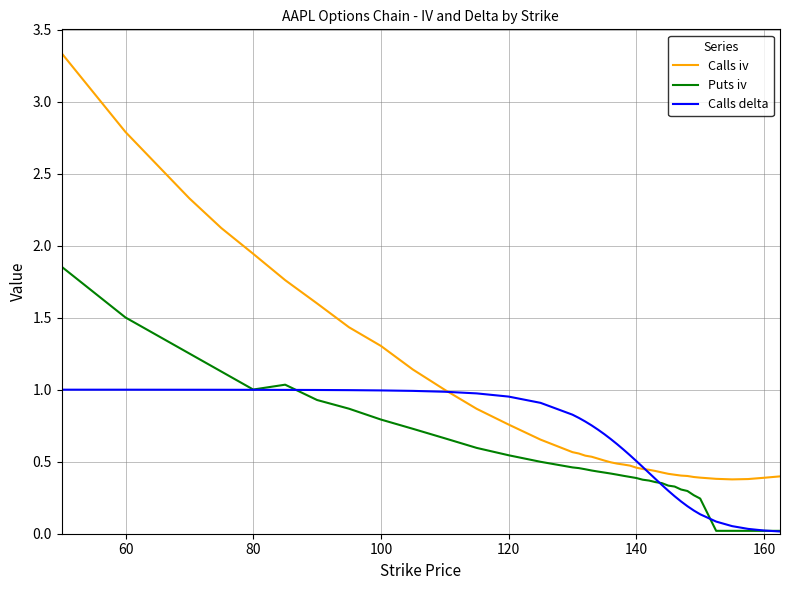

True or false: Puts iv and Calls iv cross at least once.

False